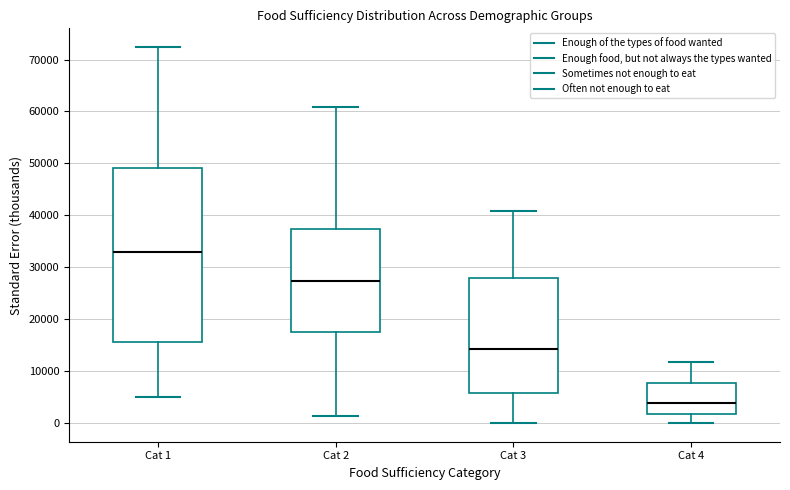

Where does the lower whisker of the box for Cat 3 end on the y-axis? The values are not printed on the chart, so give them approximately, as read against the axis.

0